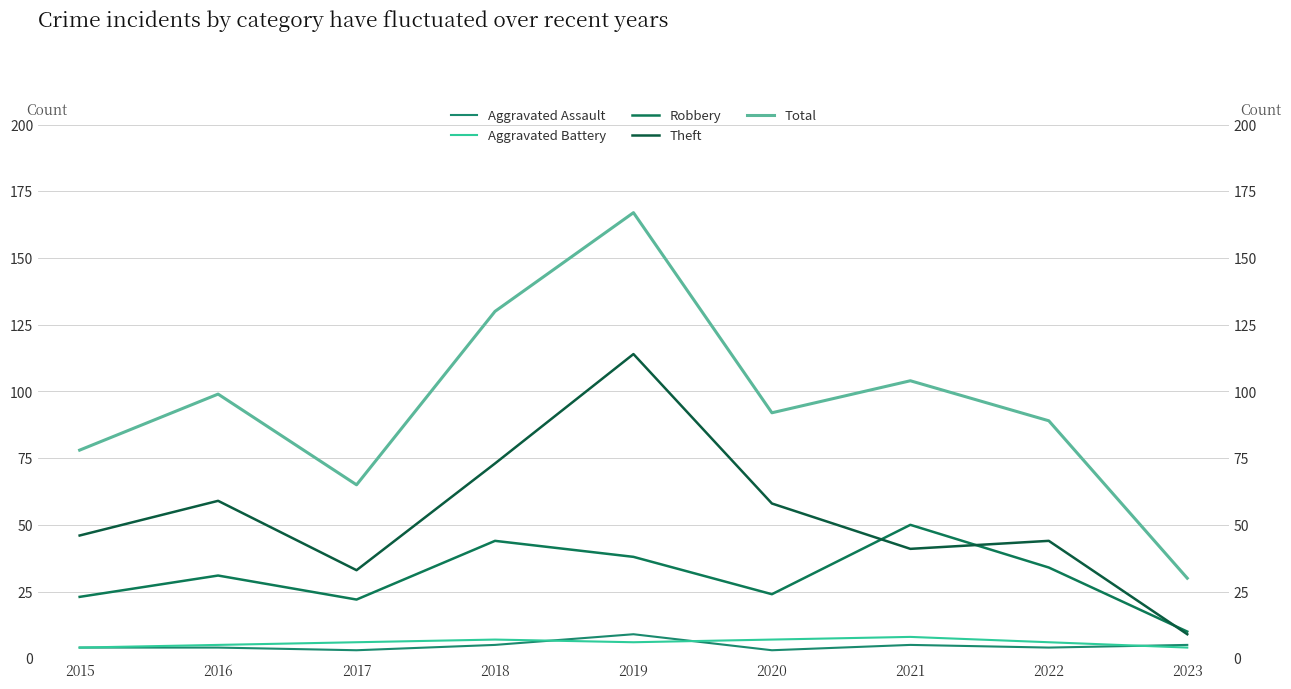

Rank the series by their maximum value, from highest to lowest.

Total, Theft, Robbery, Aggravated Assault, Aggravated Battery